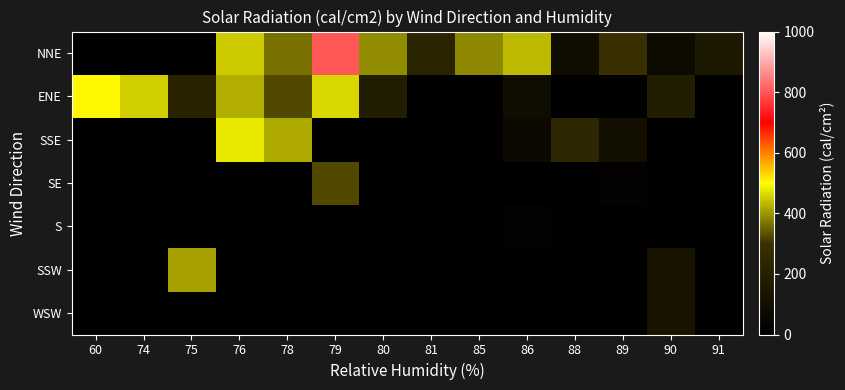

What is the greatest value displayed?

801.5